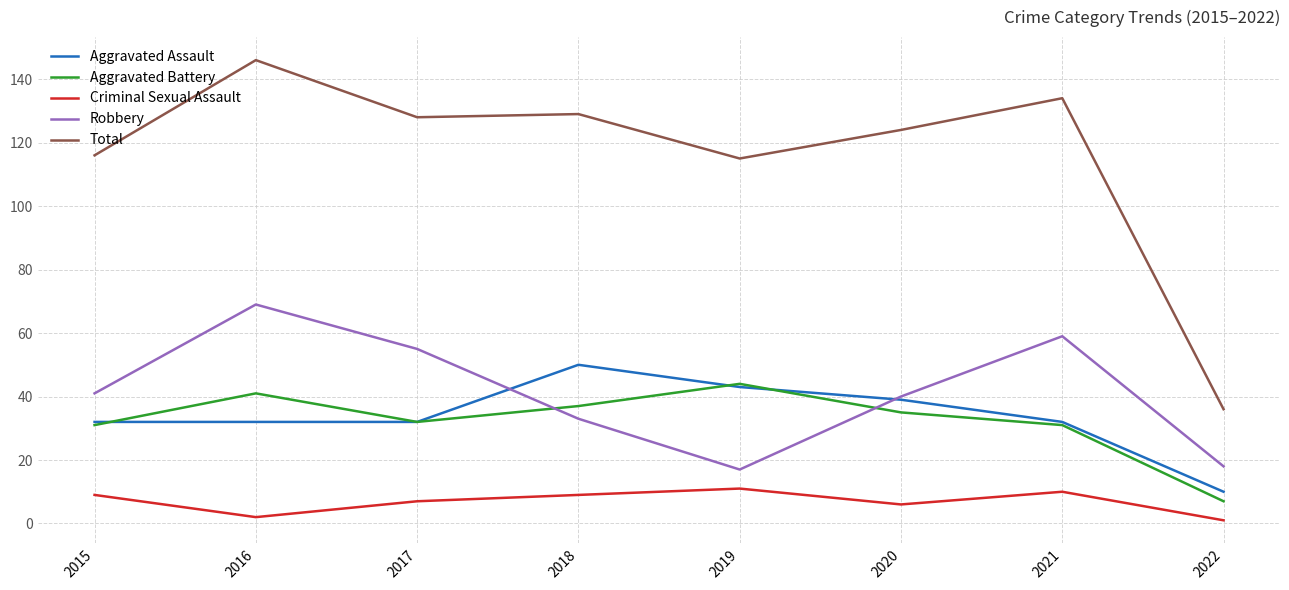

What is the smallest value displayed?

1